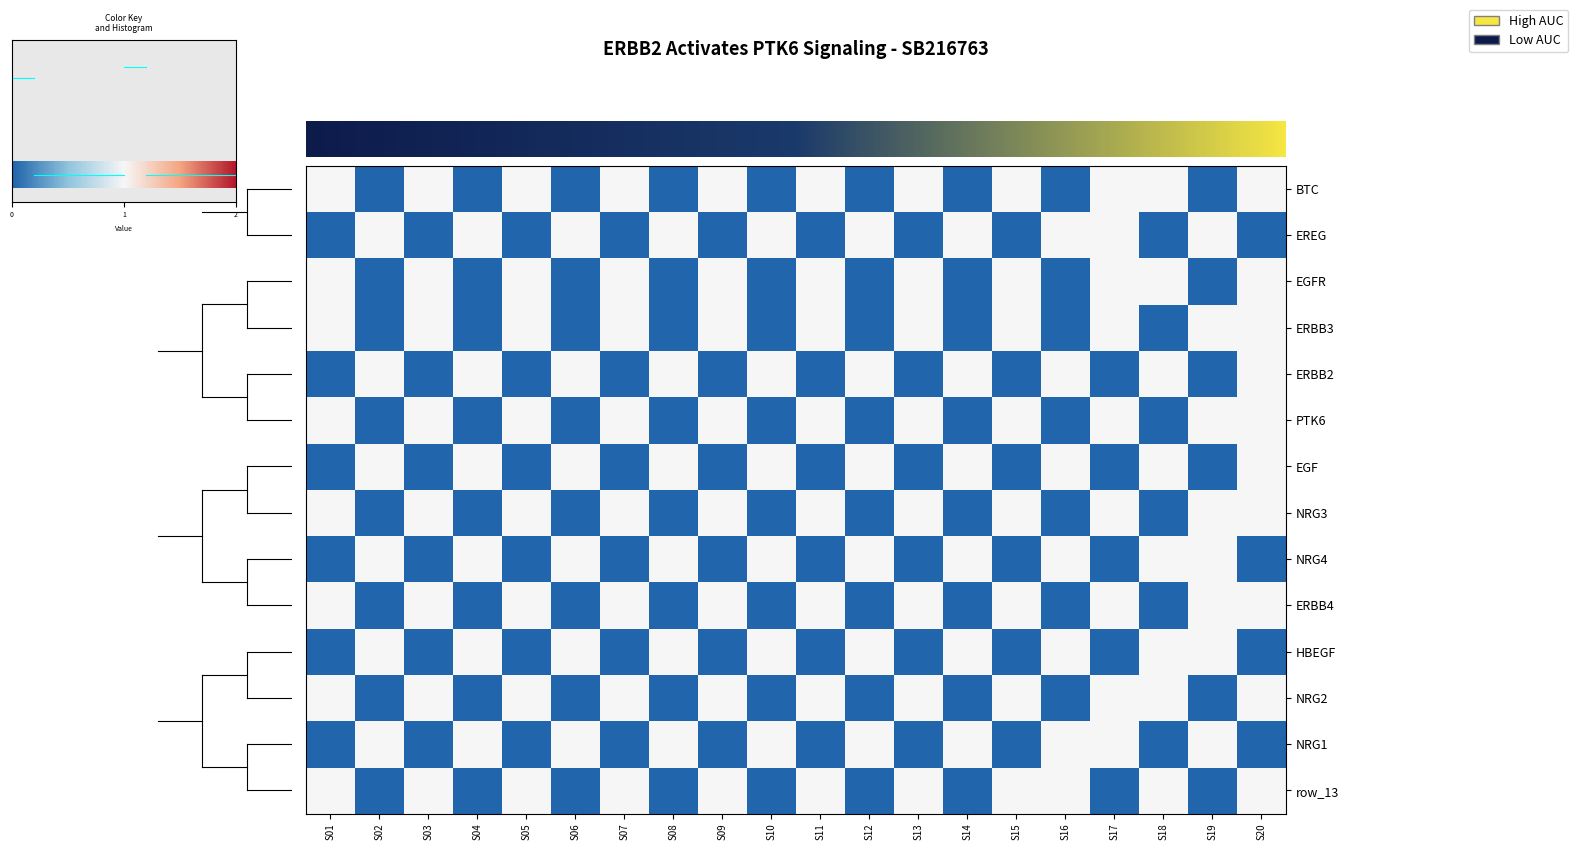

At which category is the sum across all series the highest?

S20